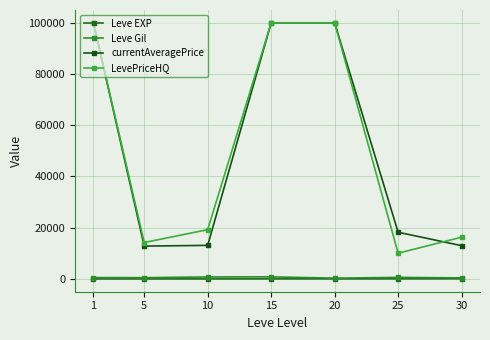

True or false: currentAveragePrice has a value of 63379.1 at 20.

False